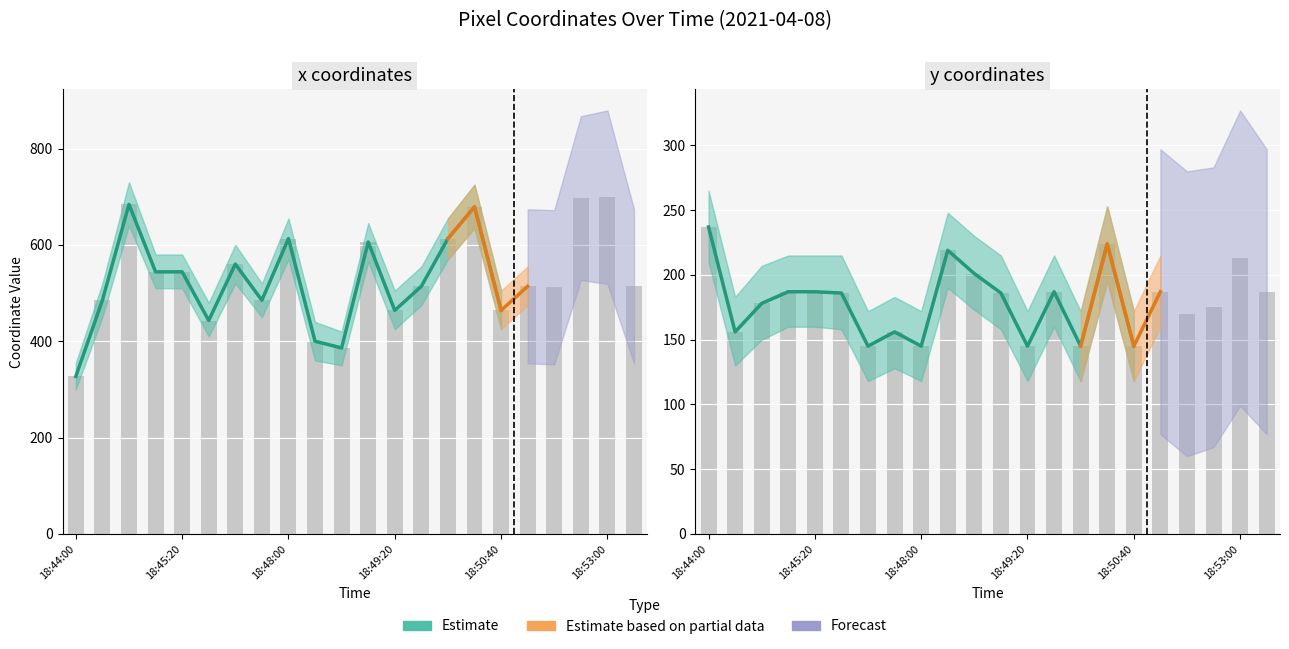

Which label corresponds to the largest value in the chart?

18:53:00